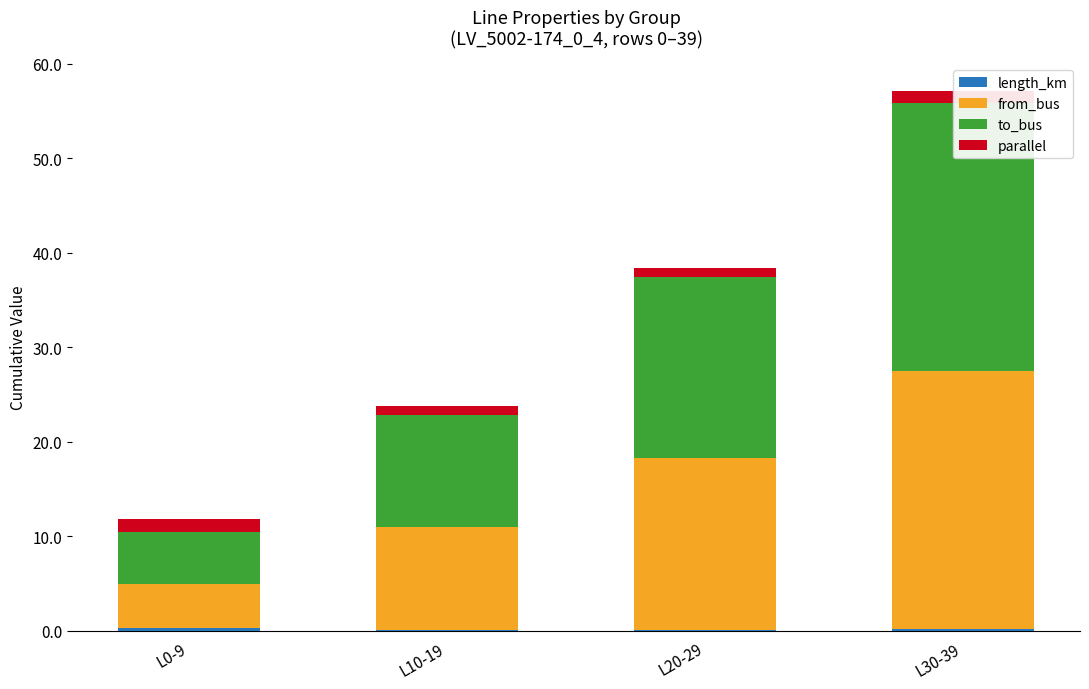

How many distinct data groups are displayed?

4